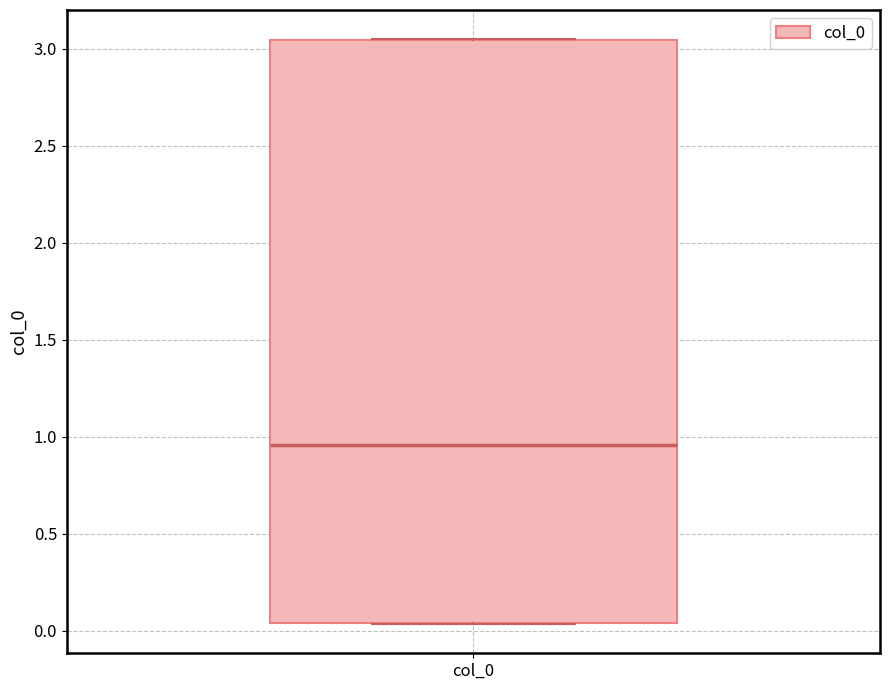

Read this box plot against the y-axis: the position of the median line, the range covered by the box, and the ends of both whiskers. The values are not printed on the chart, so give them approximately, as read against the axis.

median 0.95, box 0.05 to 3.05, whiskers 0.05 to 3.05